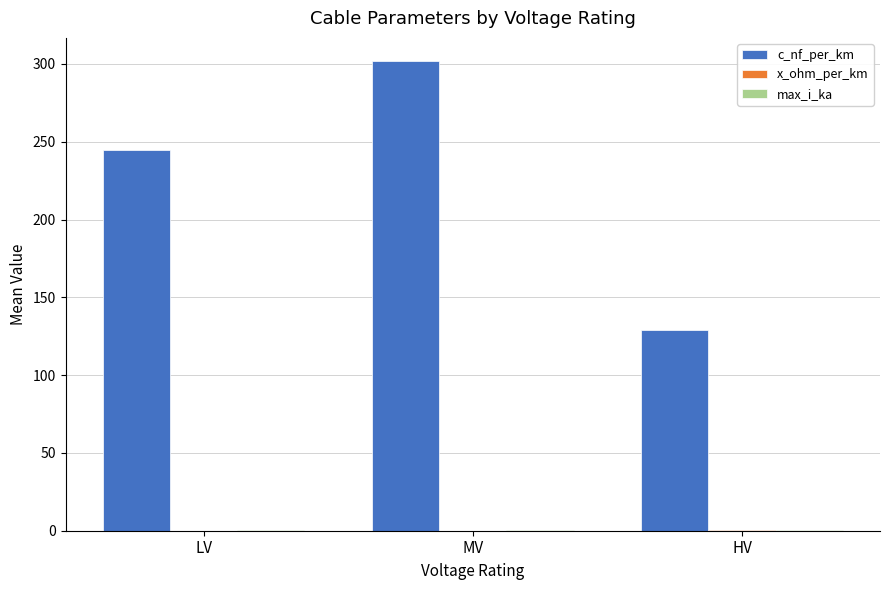

Which series has the largest total across all categories?

c_nf_per_km